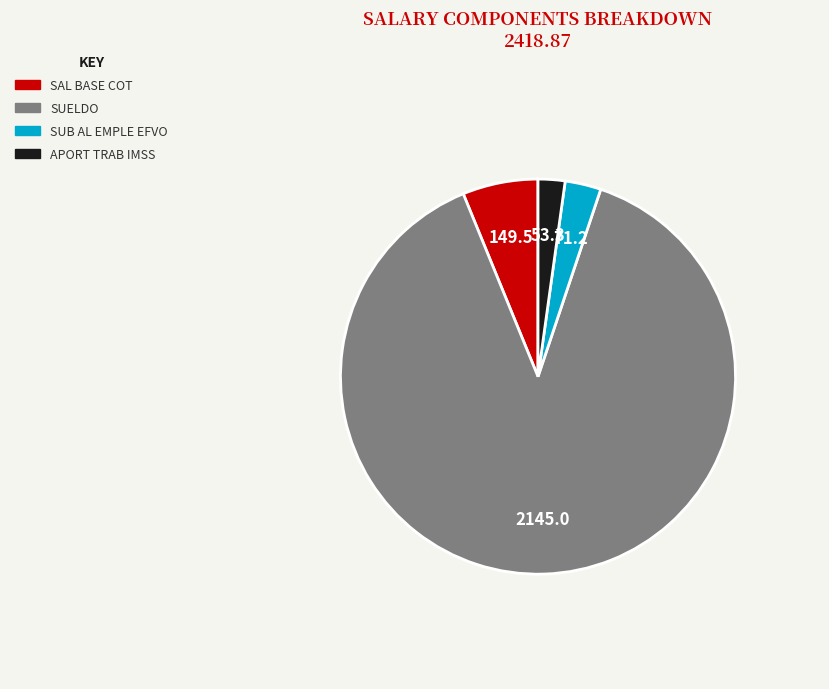

Is there a majority slice in this chart?

Yes